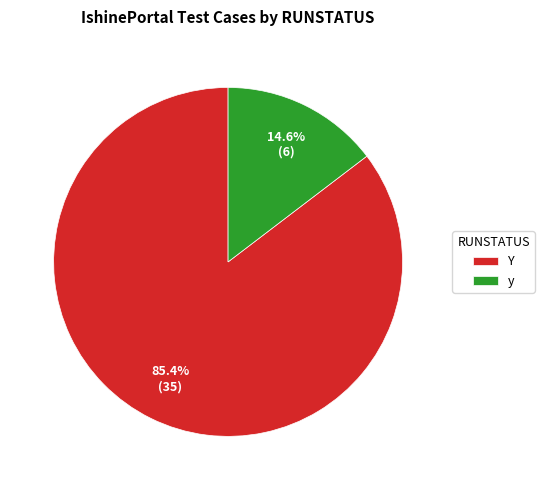

Which slice is the largest?

Y